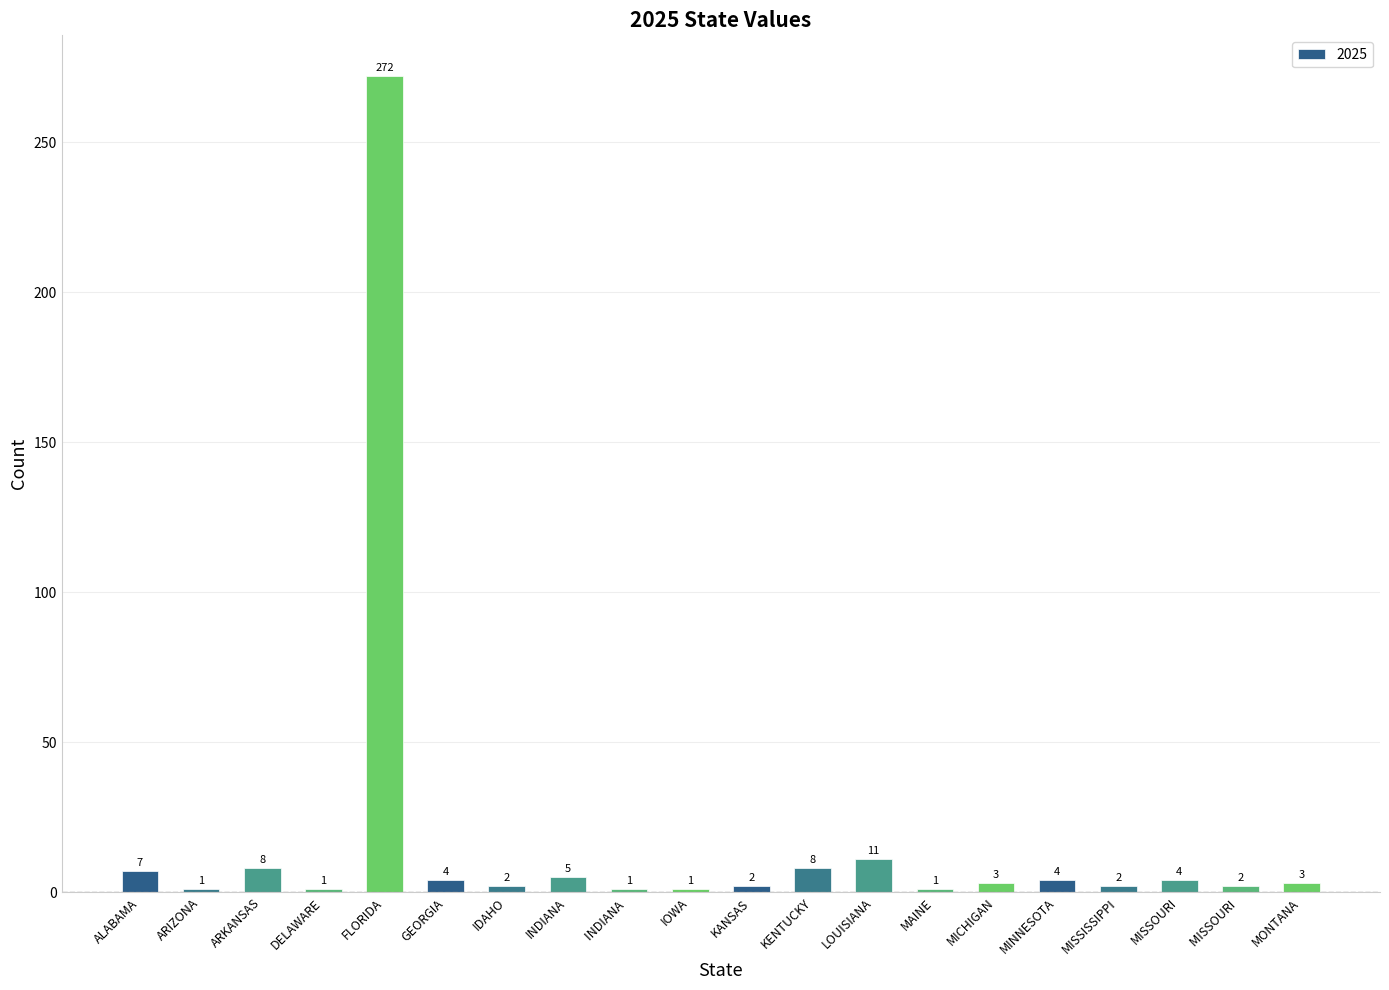

Which label corresponds to the largest value in the chart?

FLORIDA